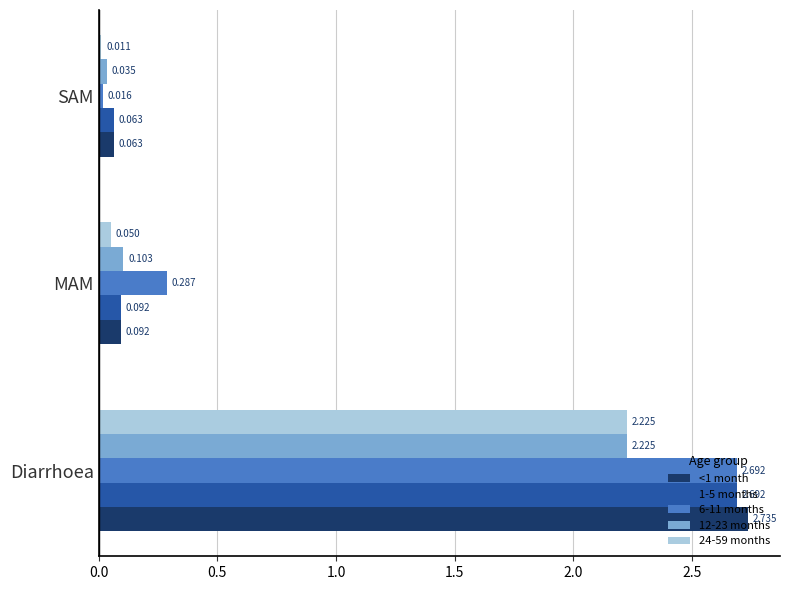

Which label corresponds to the largest value in the chart?

Diarrhoea